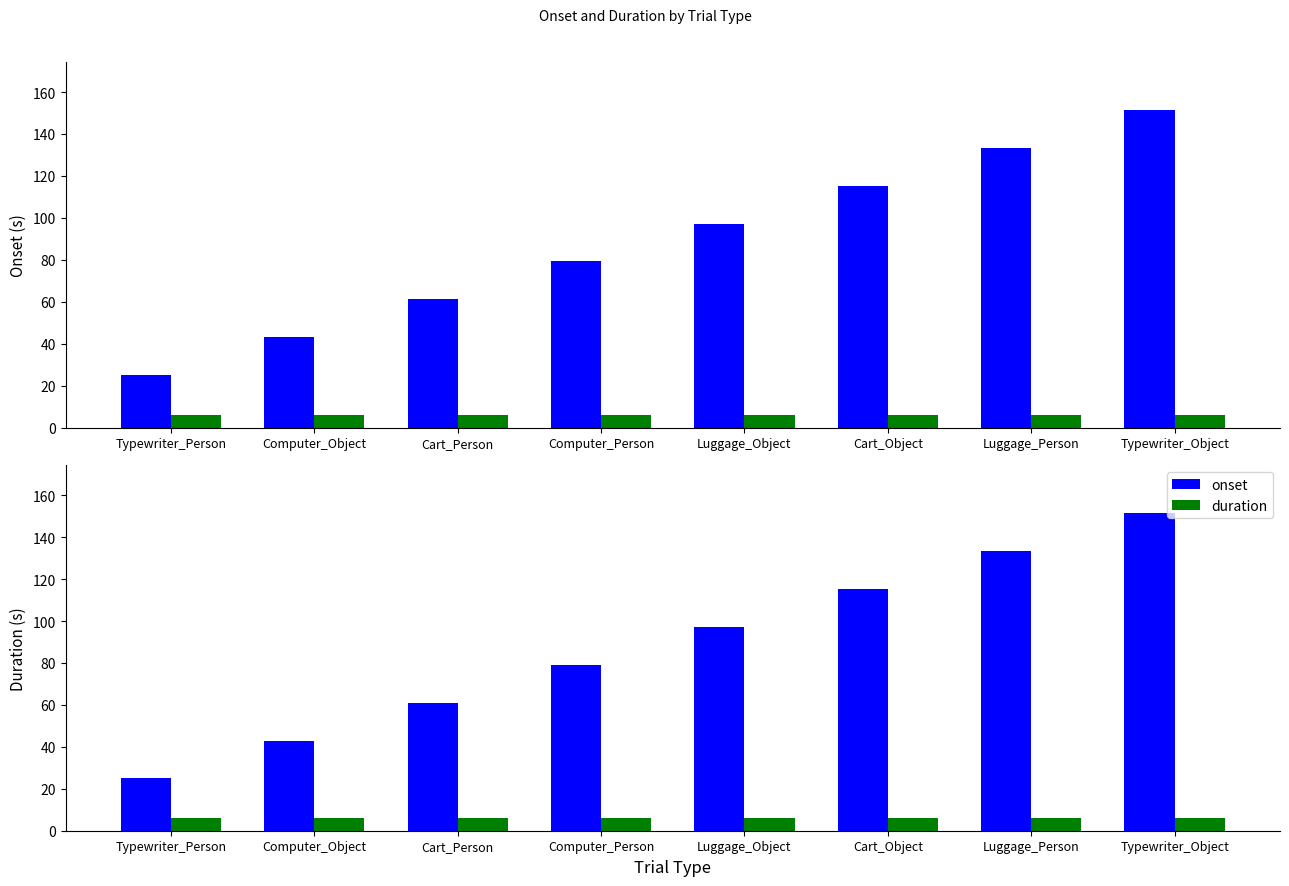

Reading right to left, list all the values displayed in this chart.

onset: Typewriter_Object=151.6	Luggage_Person=133.5	Cart_Object=115.4	Luggage_Object=97.3	Computer_Person=79.2	Cart_Person=61.1	Computer_Object=43.0	Typewriter_Person=24.9
duration: Typewriter_Object=6.0	Luggage_Person=6.0	Cart_Object=6.0	Luggage_Object=6.0	Computer_Person=6.0	Cart_Person=6.0	Computer_Object=6.0	Typewriter_Person=6.0